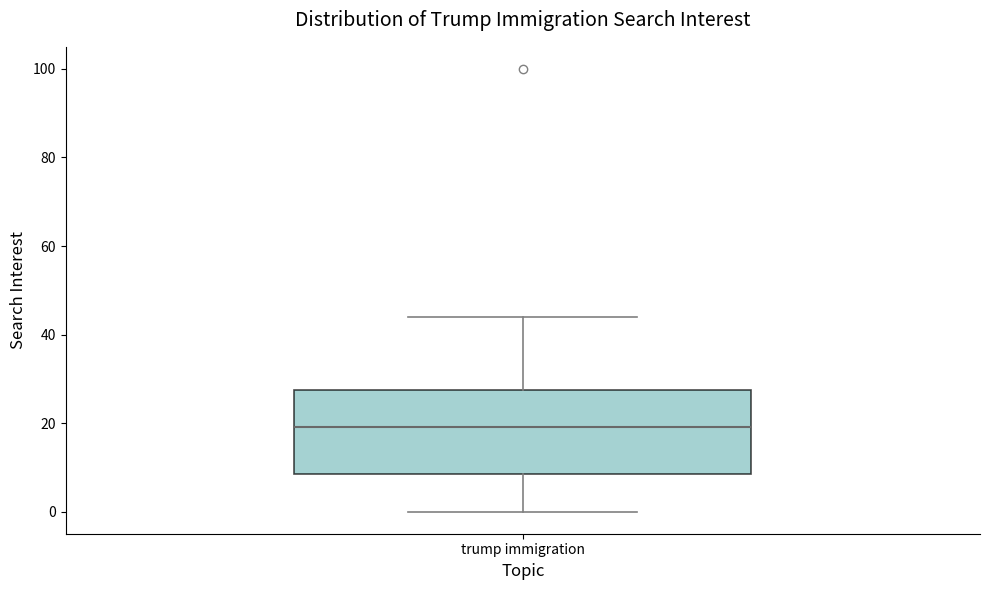

Read this box plot against the y-axis: the position of the median line, the range covered by the box, and the ends of both whiskers. The values are not printed on the chart, so give them approximately, as read against the axis.

median 20, box 8 to 28, whiskers 0 to 44